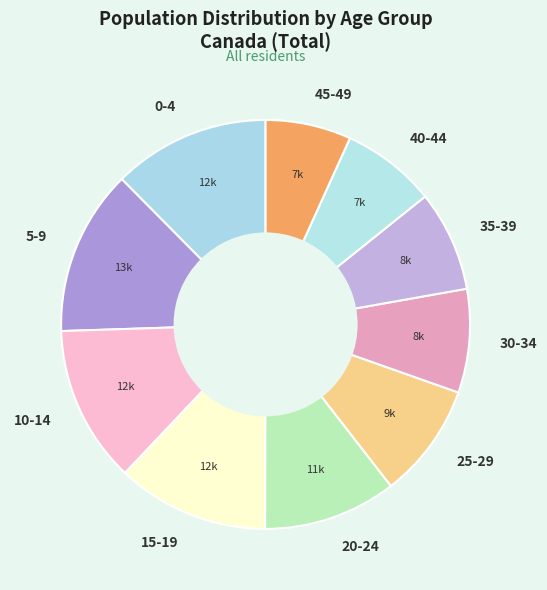

Is there any slice that represents more than half of the pie?

No